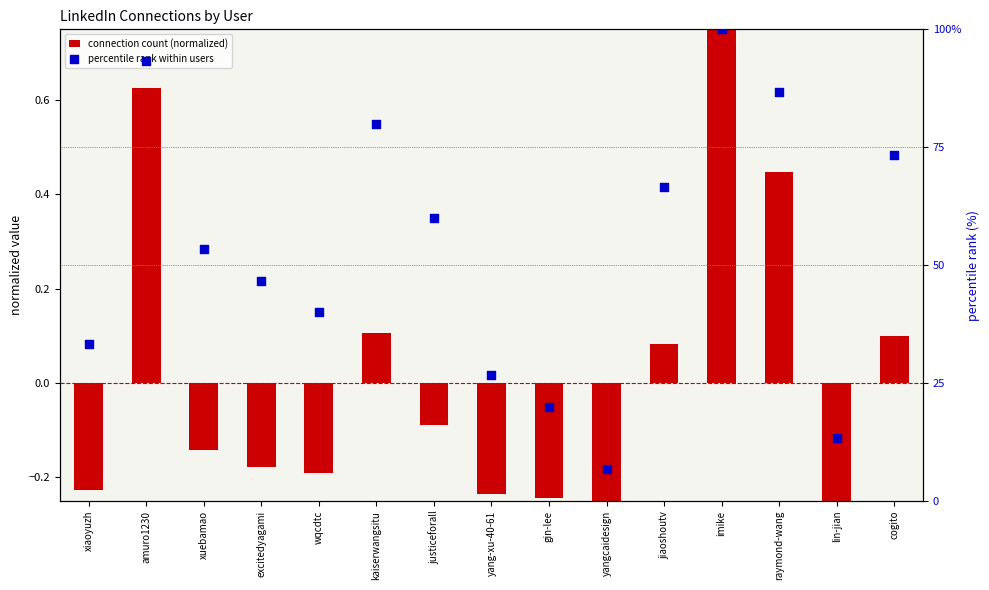

At which category is the sum across all series the highest?

imike